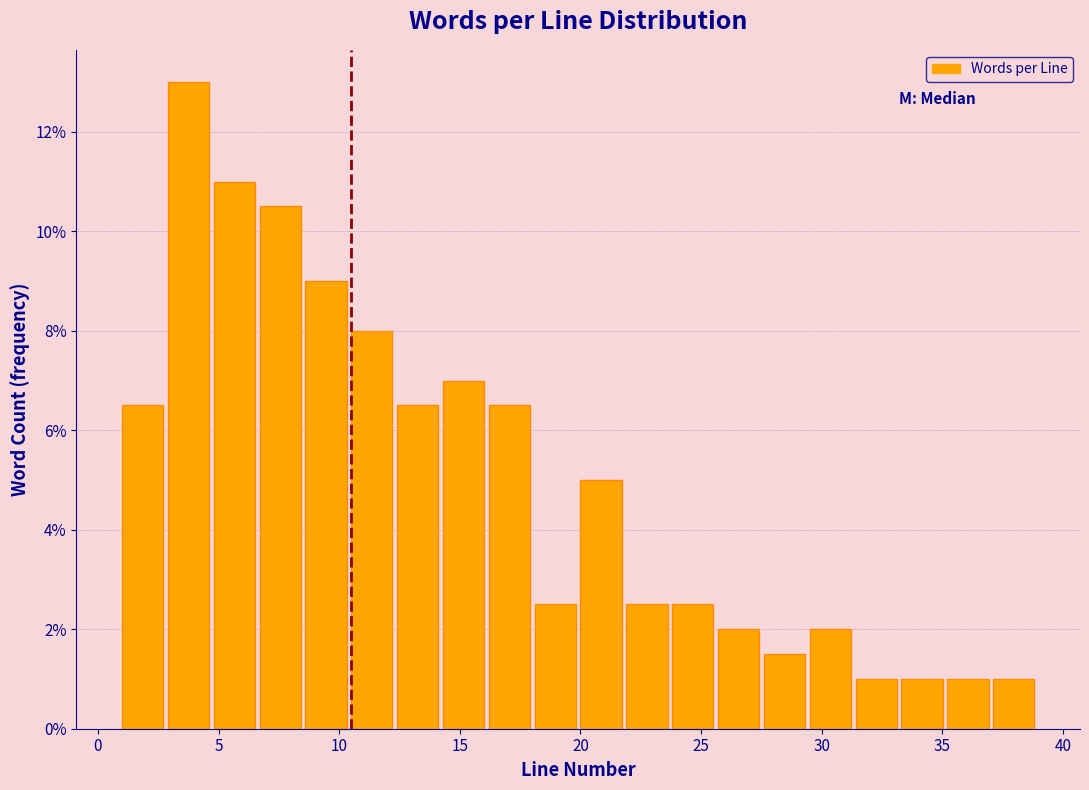

Around what value on the x-axis is the tallest bar? Give the approximate position of its centre, as read against the axis.

4.0